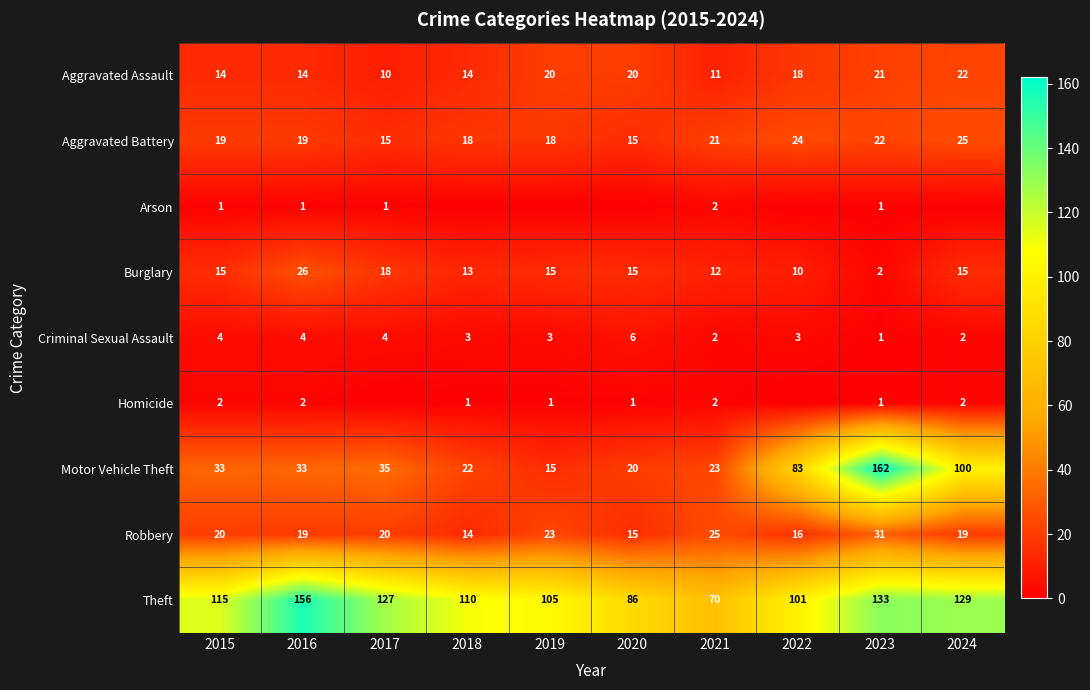

Which series changed the most between 2016 and 2023?

Motor Vehicle Theft